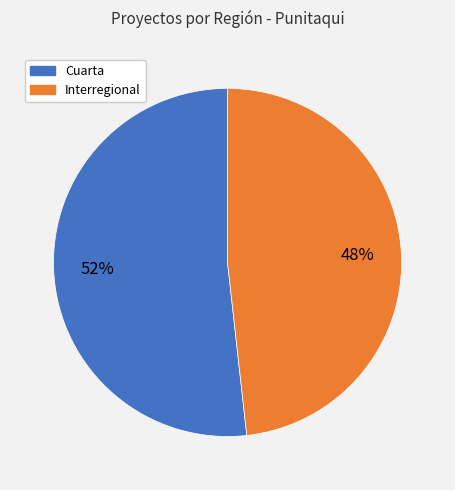

Is it true that Interregional is 35% of the pie?

False